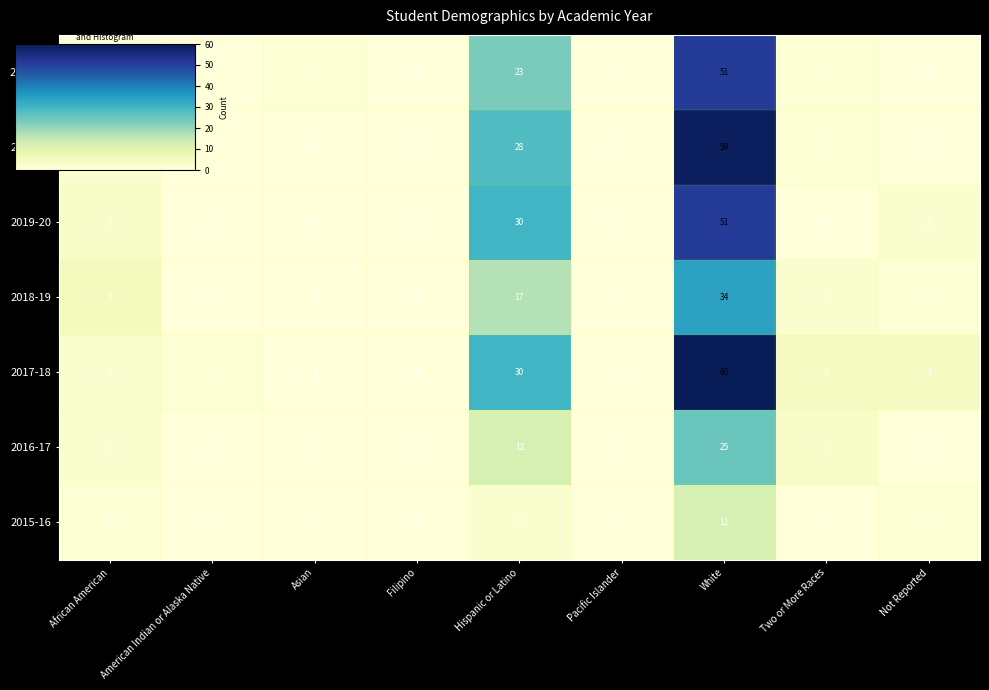

How many distinct data groups are displayed?

7